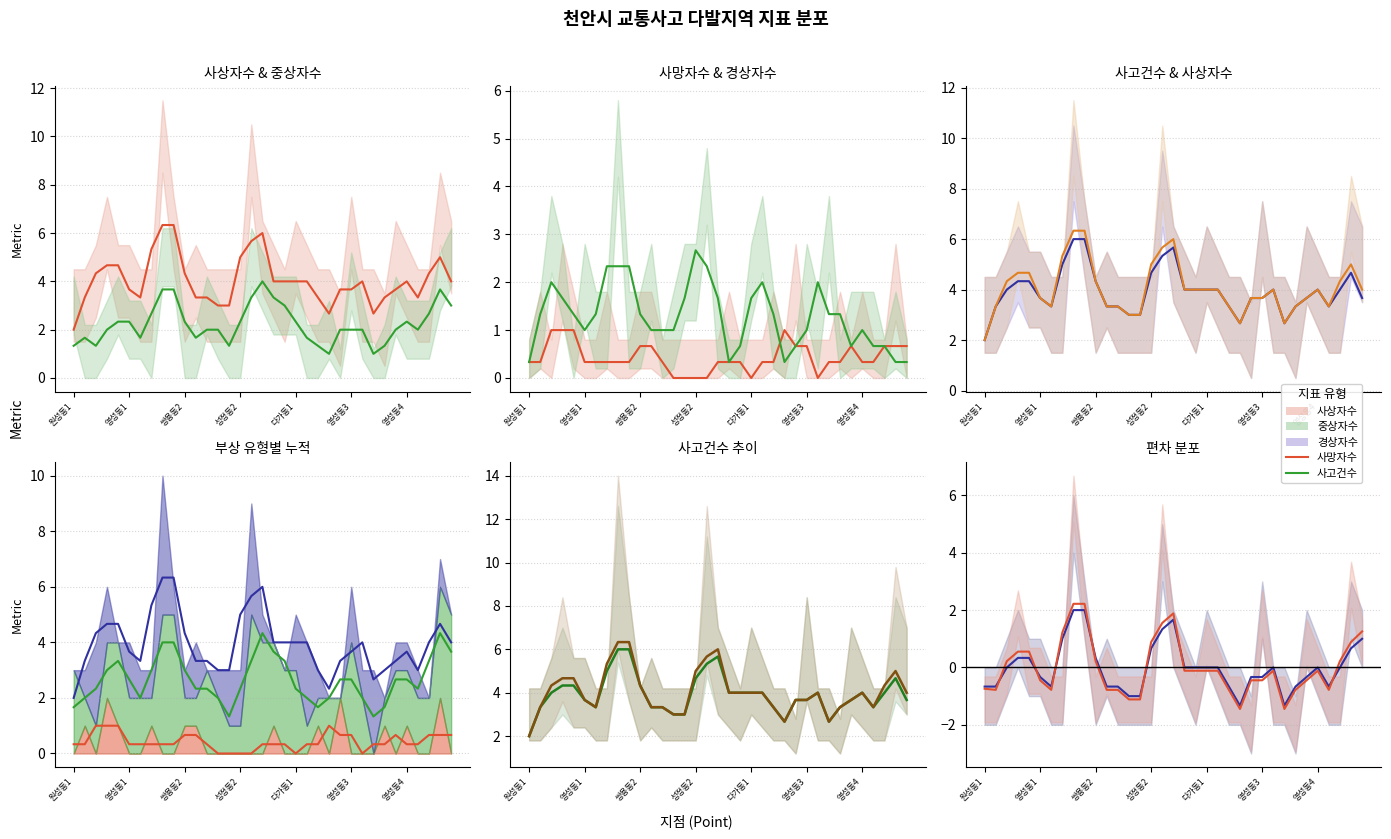

Between 27 and 18, which is larger?

18